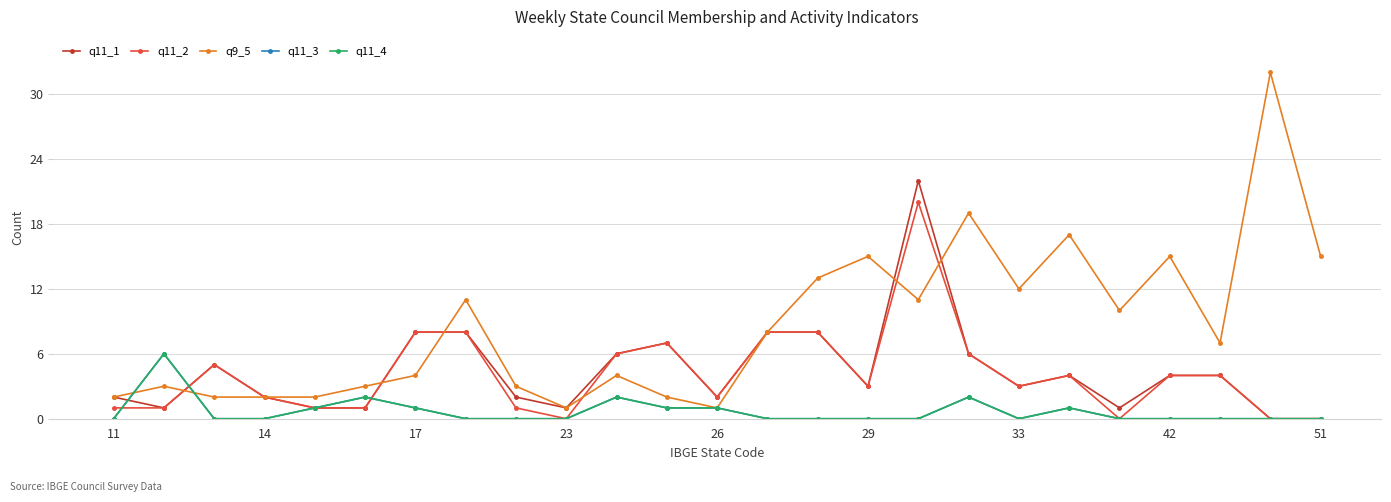

True or false: q11_1 has more than 1 interior local peaks.

True